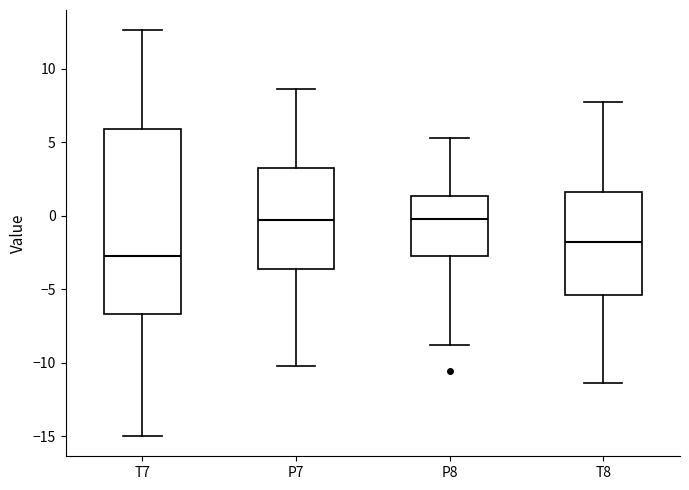

Reading left to right, transcribe this box plot: for each box, give where its median line is, the range the box spans, and where its two whiskers end, as read against the y-axis. The values are not printed on the chart, so give them approximately, as read against the axis.

T7: median -3.0, box -6.5 to 6.0, whiskers -15.0 to 12.5
P7: median -0.5, box -3.5 to 3.0, whiskers -10.0 to 8.5
P8: median 0.0, box -3.0 to 1.5, whiskers -9.0 to 5.5
T8: median -2.0, box -5.5 to 1.5, whiskers -11.5 to 7.5